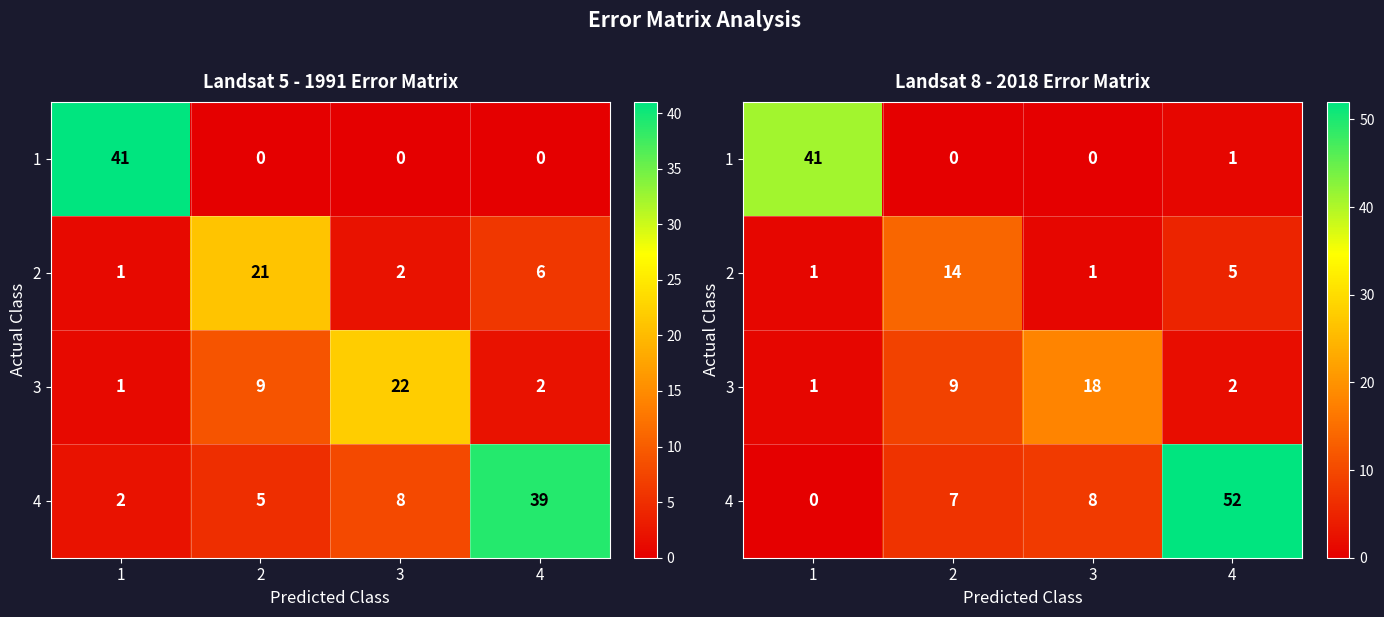

What is the total value across all series at 2?

30